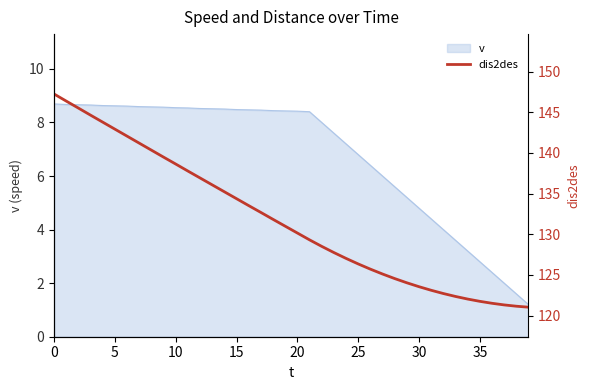

Approximately how many times larger is the value at 22 compared to 38?

1.1